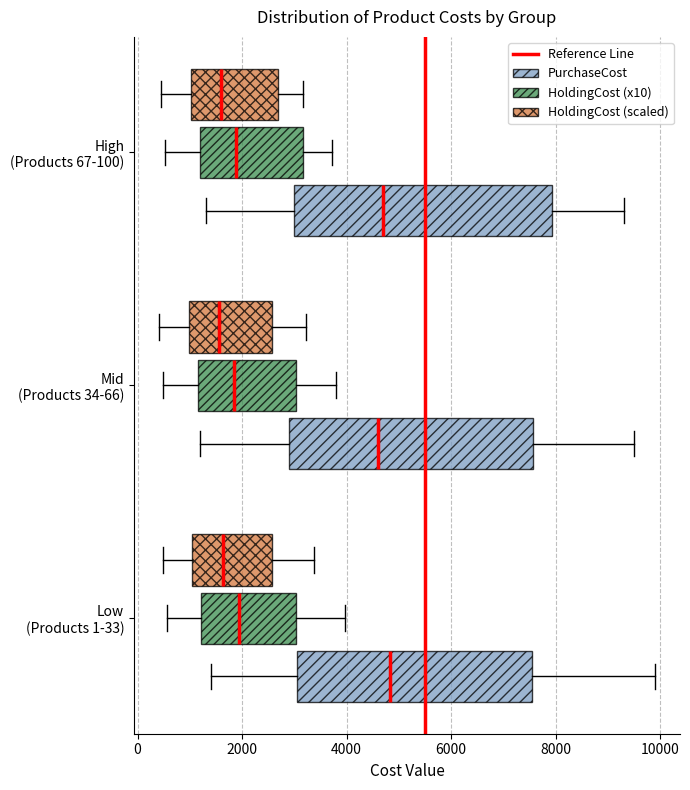

Reading bottom to top, transcribe this box plot: for each box, give where its median line is, the range the box spans, and where its two whiskers end, as read against the x-axis. The values are not printed on the chart, so give them approximately, as read against the axis.

Low (Products 1-33) (PurchaseCost): median 4800, box 3000 to 7600, whiskers 1400 to 10000
Low (Products 1-33) (HoldingCost (x10)): median 2000, box 1200 to 3000, whiskers 600 to 4000
Low (Products 1-33) (HoldingCost (scaled)): median 1600, box 1000 to 2600, whiskers 400 to 3400
Mid (Products 34-66) (PurchaseCost): median 4600, box 3000 to 7600, whiskers 1200 to 9600
Mid (Products 34-66) (HoldingCost (x10)): median 1800, box 1200 to 3000, whiskers 400 to 3800
Mid (Products 34-66) (HoldingCost (scaled)): median 1600, box 1000 to 2600, whiskers 400 to 3200
High (Products 67-100) (PurchaseCost): median 4800, box 3000 to 8000, whiskers 1400 to 9400
High (Products 67-100) (HoldingCost (x10)): median 1800, box 1200 to 3200, whiskers 600 to 3800
High (Products 67-100) (HoldingCost (scaled)): median 1600, box 1000 to 2600, whiskers 400 to 3200